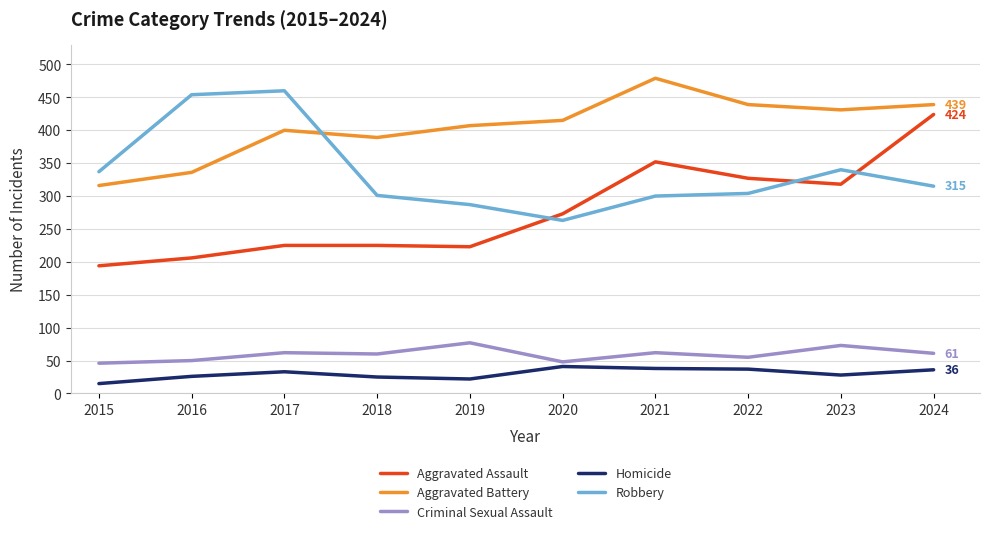

What is the total value across all series at 2017?

1180